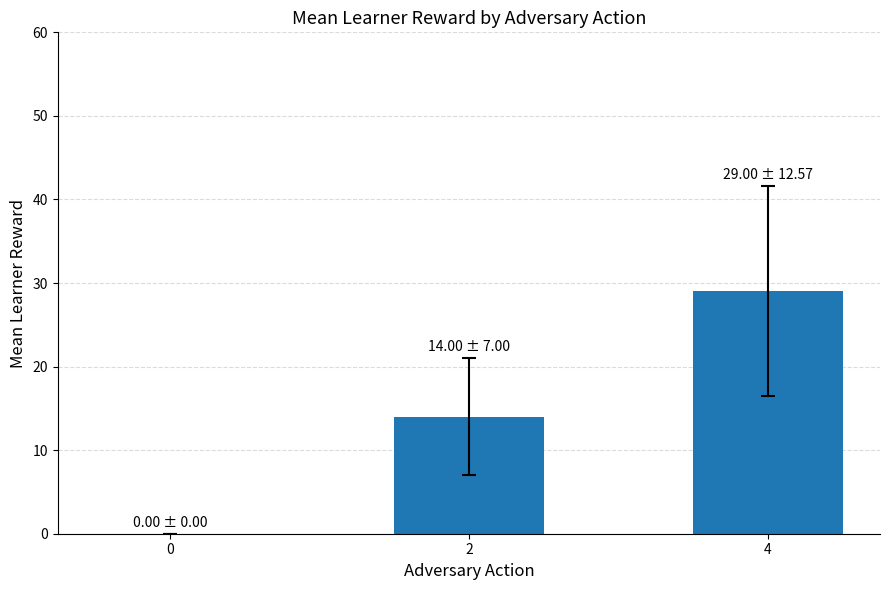

What is the approximate value at 4?

29